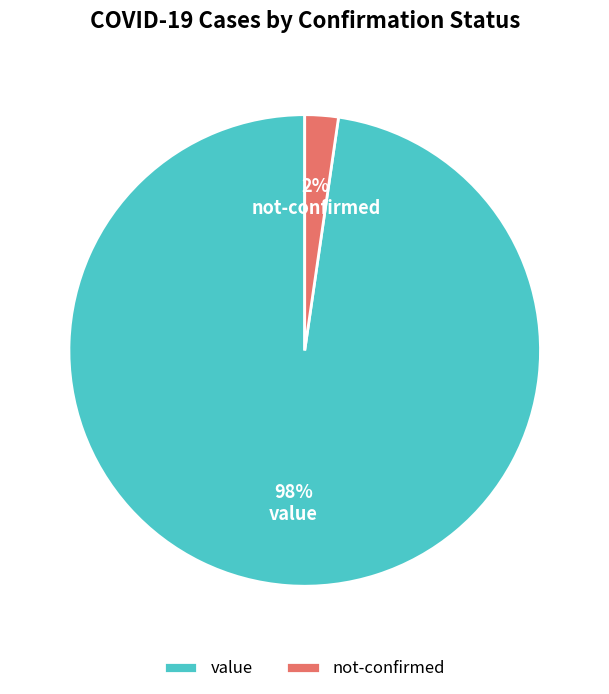

What is the largest slice in the pie chart?

value